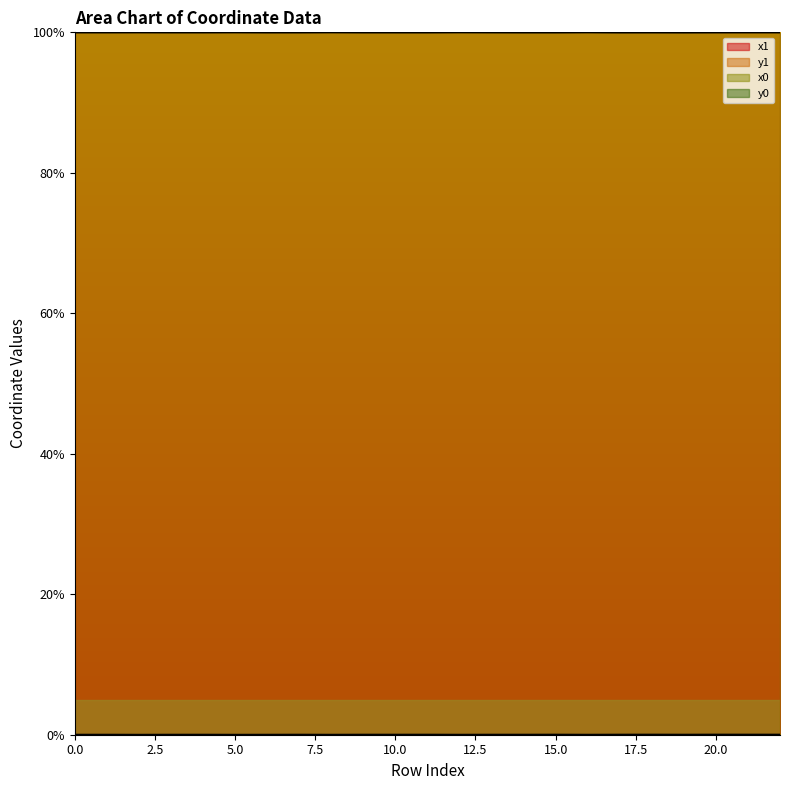

Is the value of y0 at 7 greater than the value of x0 at 7?

No